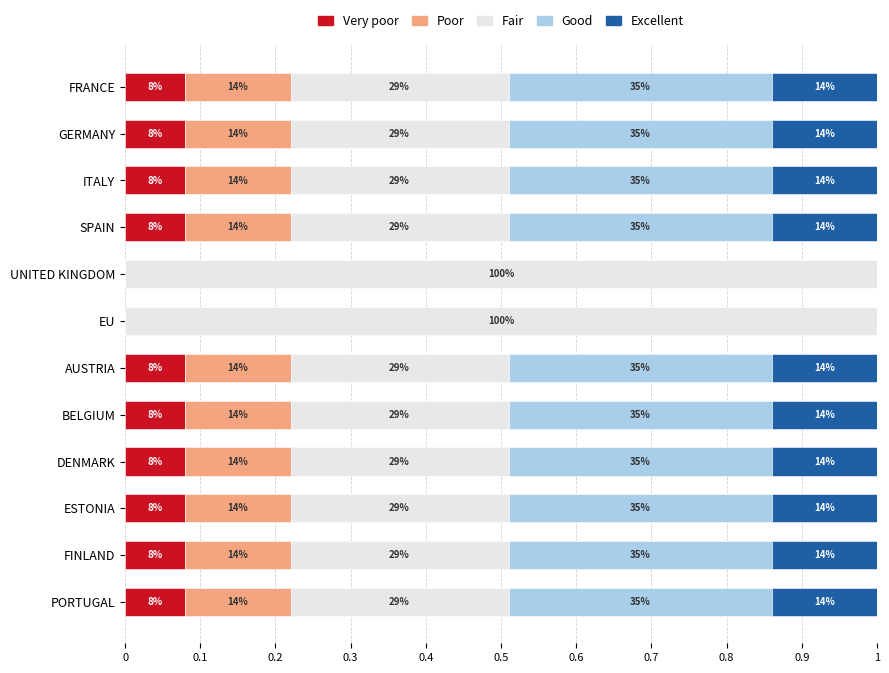

Count the number of categories in the chart.

12